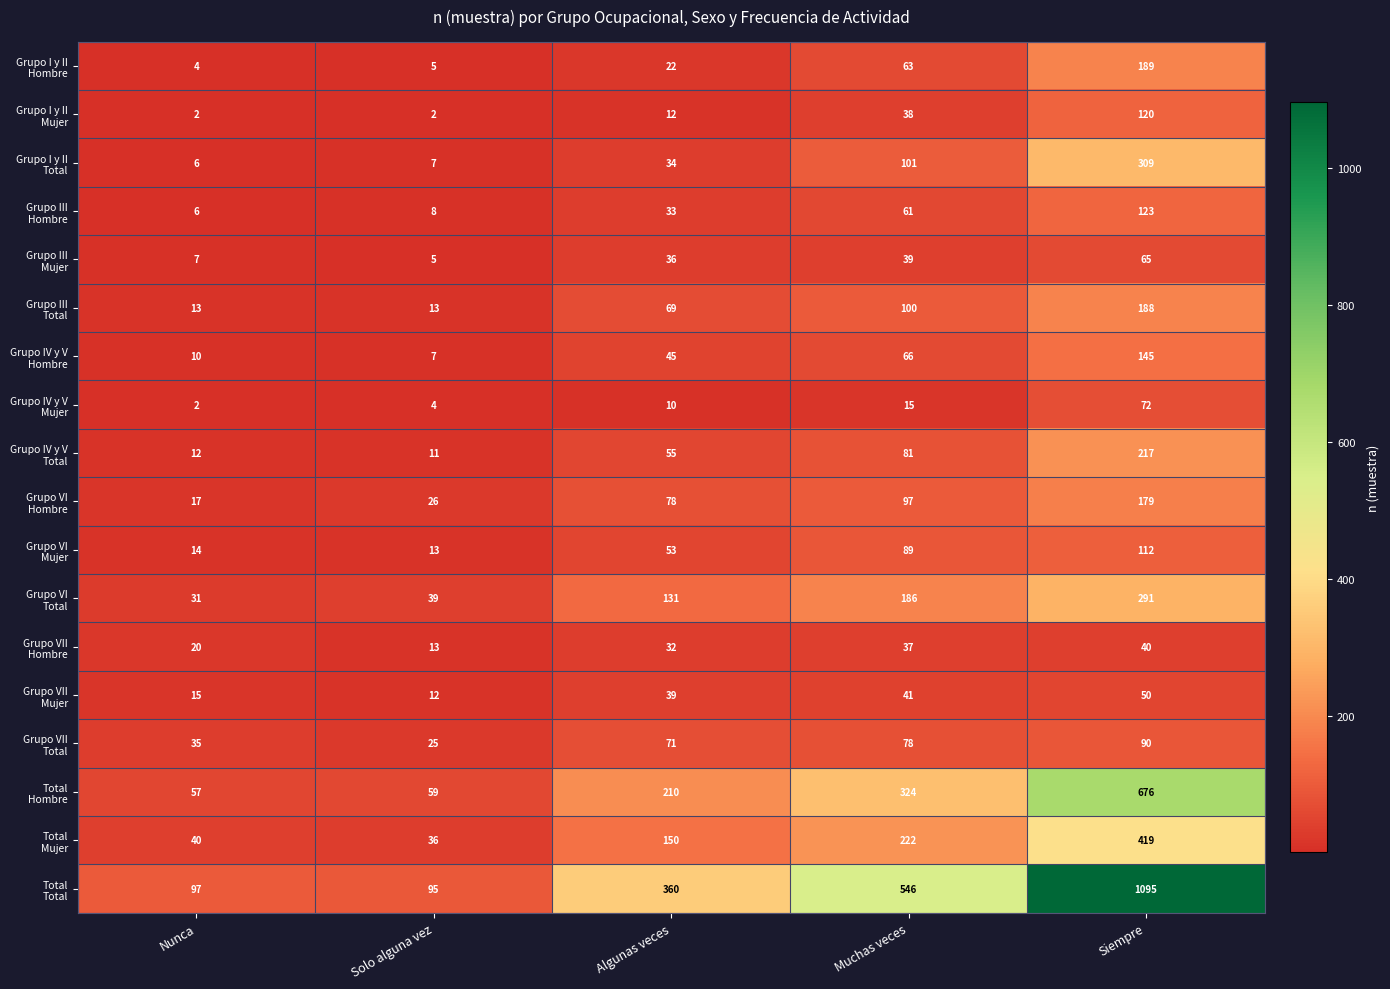

What is the spread (max minus min) of values at Solo alguna vez?

93